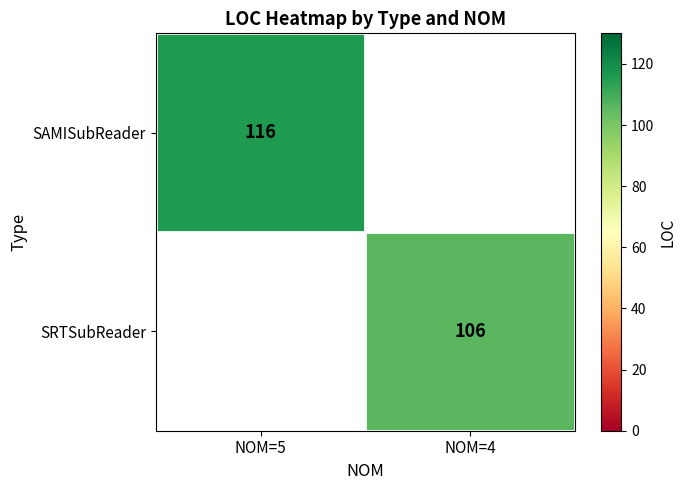

What is the maximum value shown in the chart?

116.0